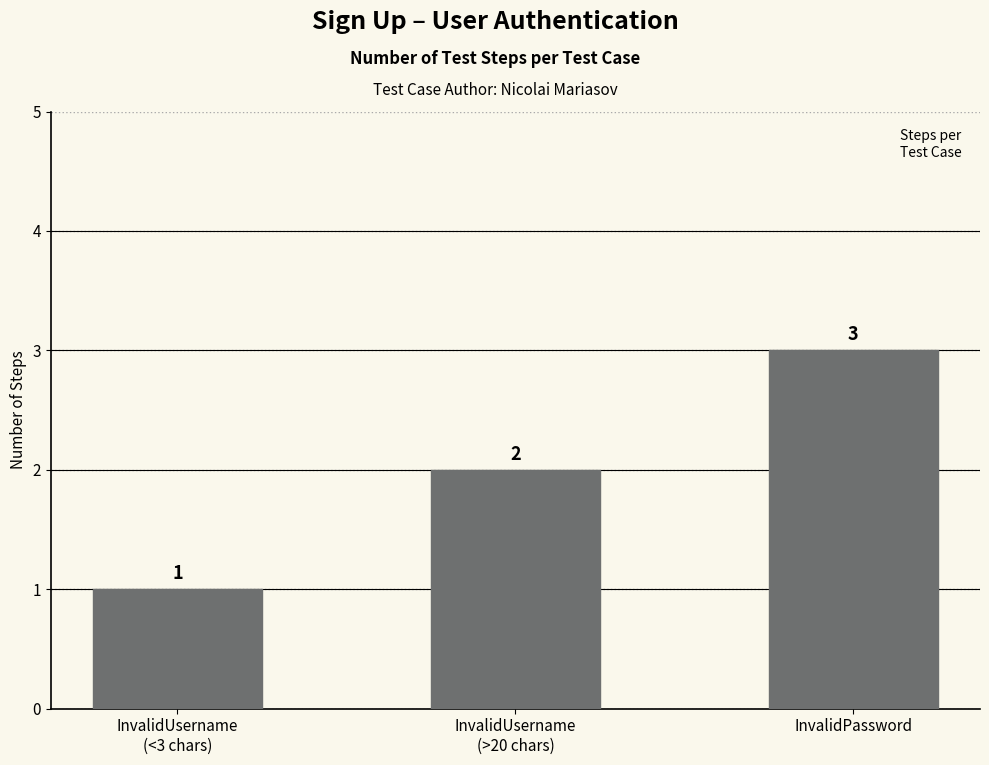

What is the change in value from InvalidUsername
(>20 chars) to InvalidPassword?

+1